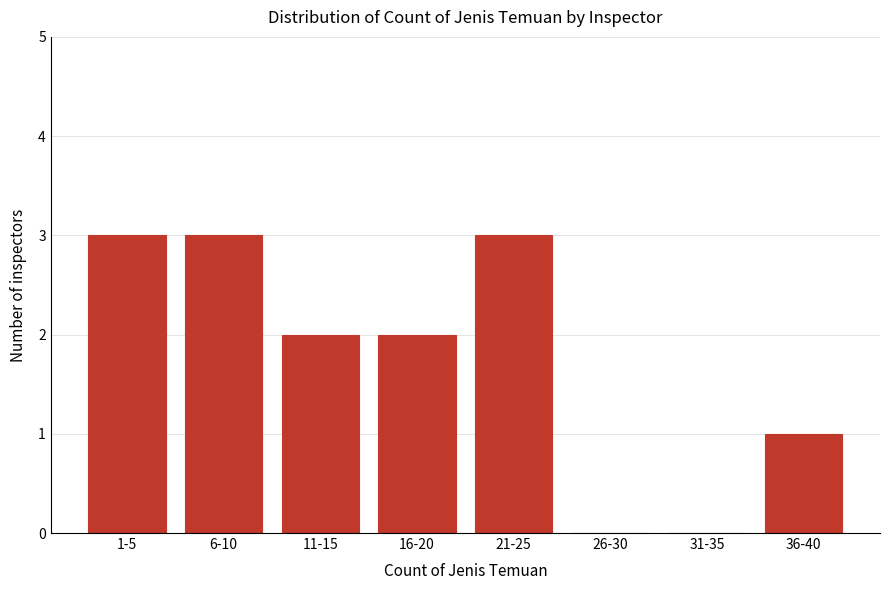

What is the sum of all values?

14